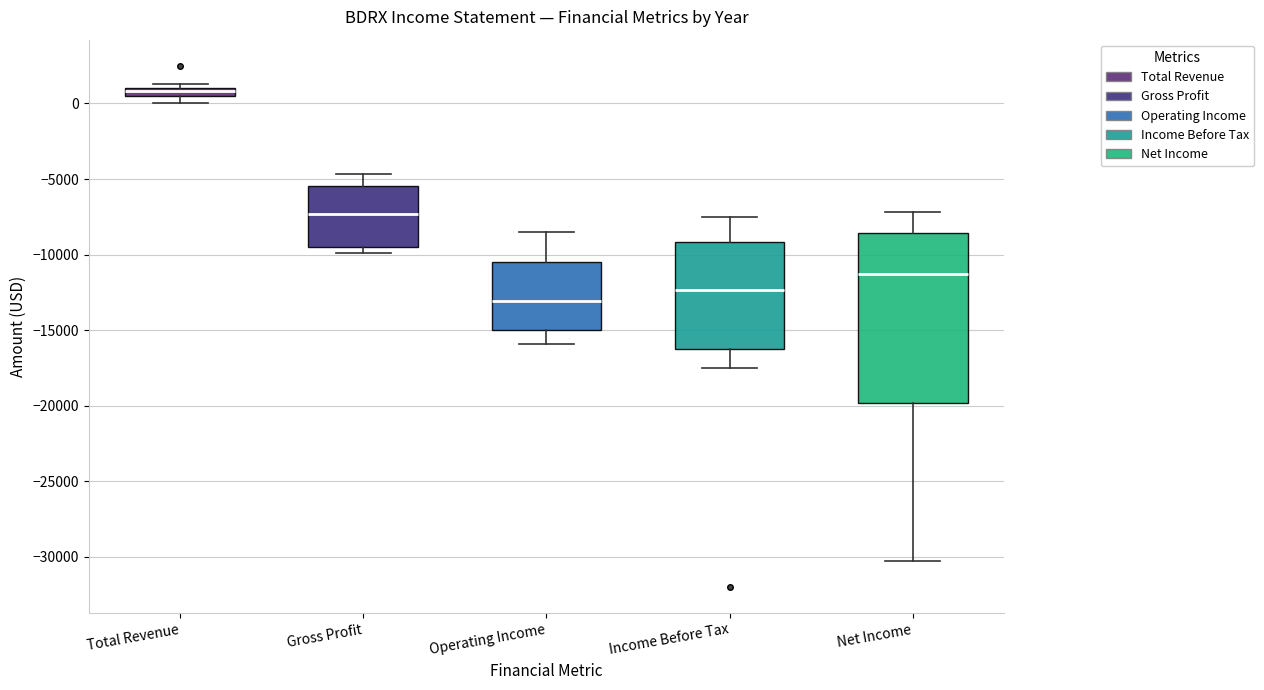

Which box's median line is the highest?

Total Revenue